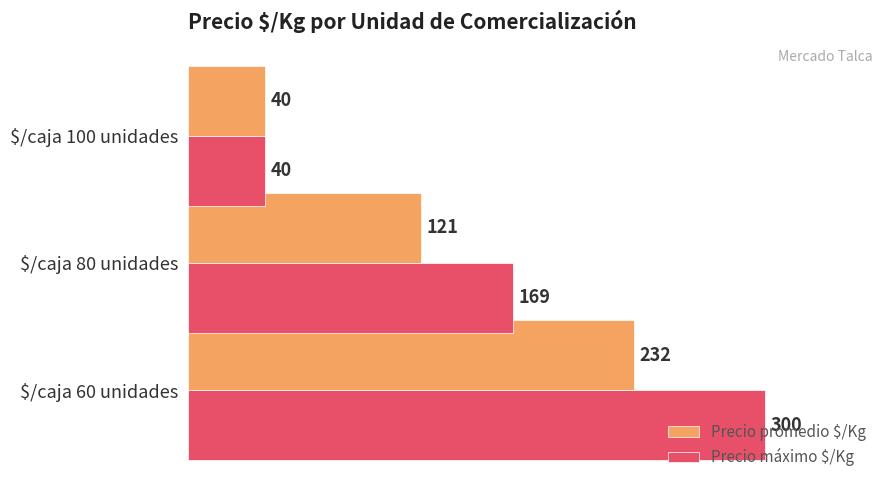

Which series has the largest total across all categories?

Precio máximo $/Kg